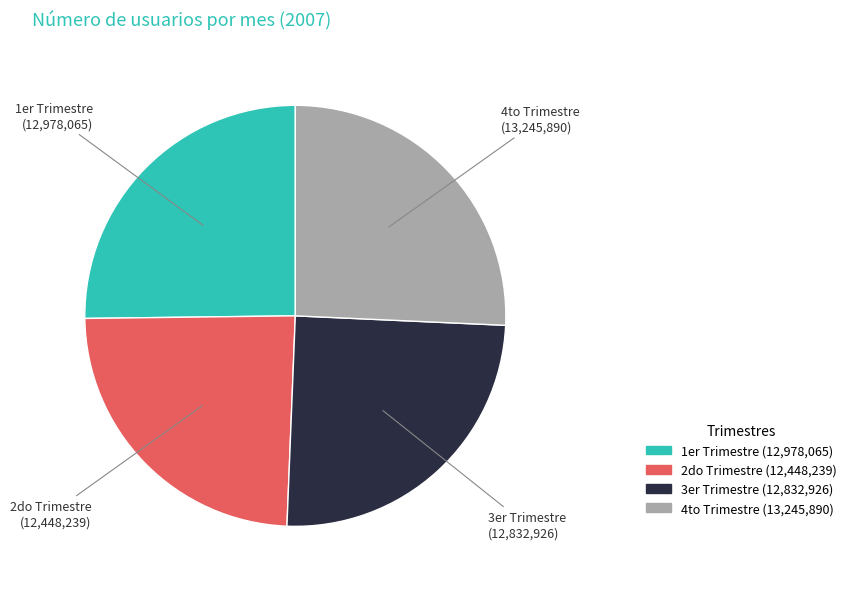

Is there a majority slice in this chart?

No